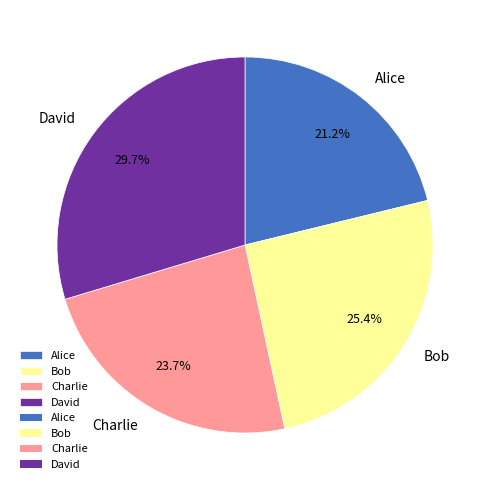

Between David and Alice, which is larger?

David